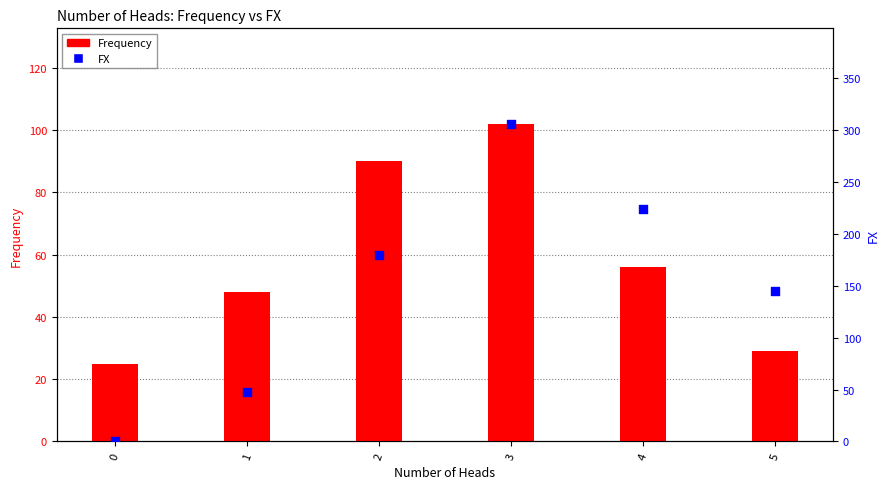

Which series has the largest Y range (max minus min)?

FX